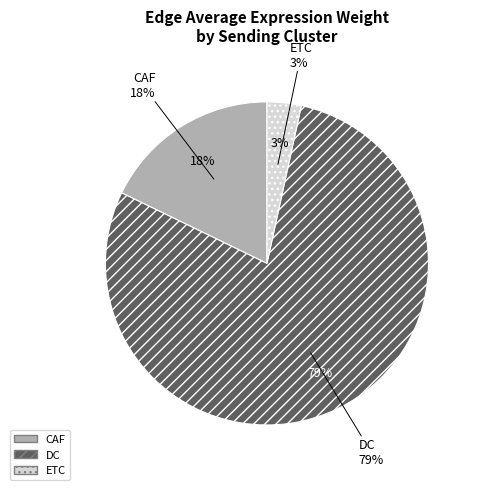

Does DC represent more than half of the total?

Yes